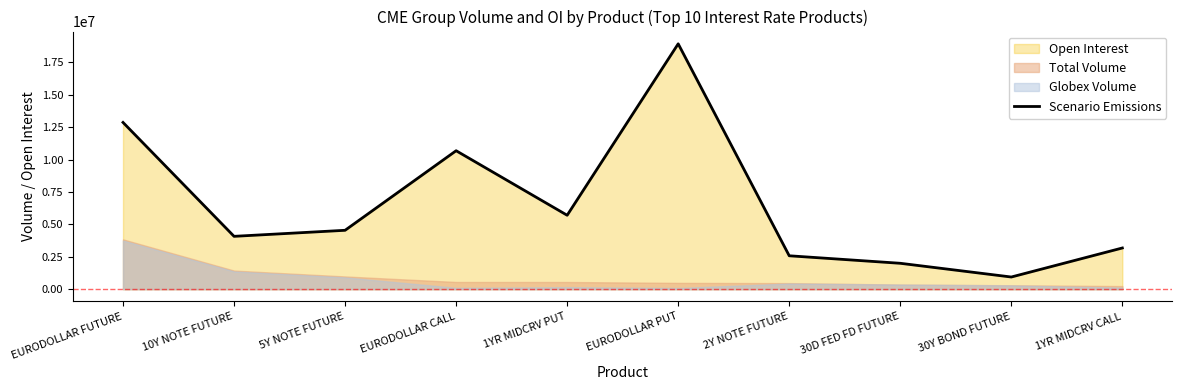

Reading left to right, extract all data points from this chart.

12867029	4077199	4543403	10683088	5703763	18932553	2576963	1997219	937969	3178457